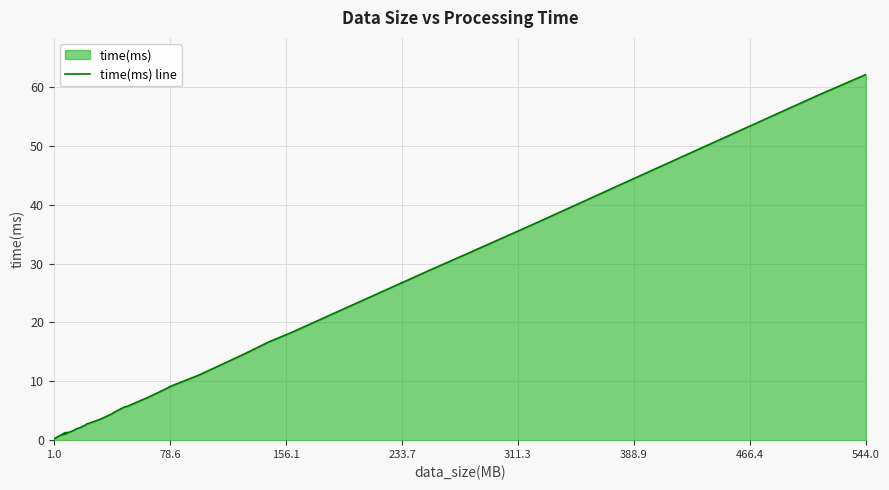

What is the sum of all values?

442.0